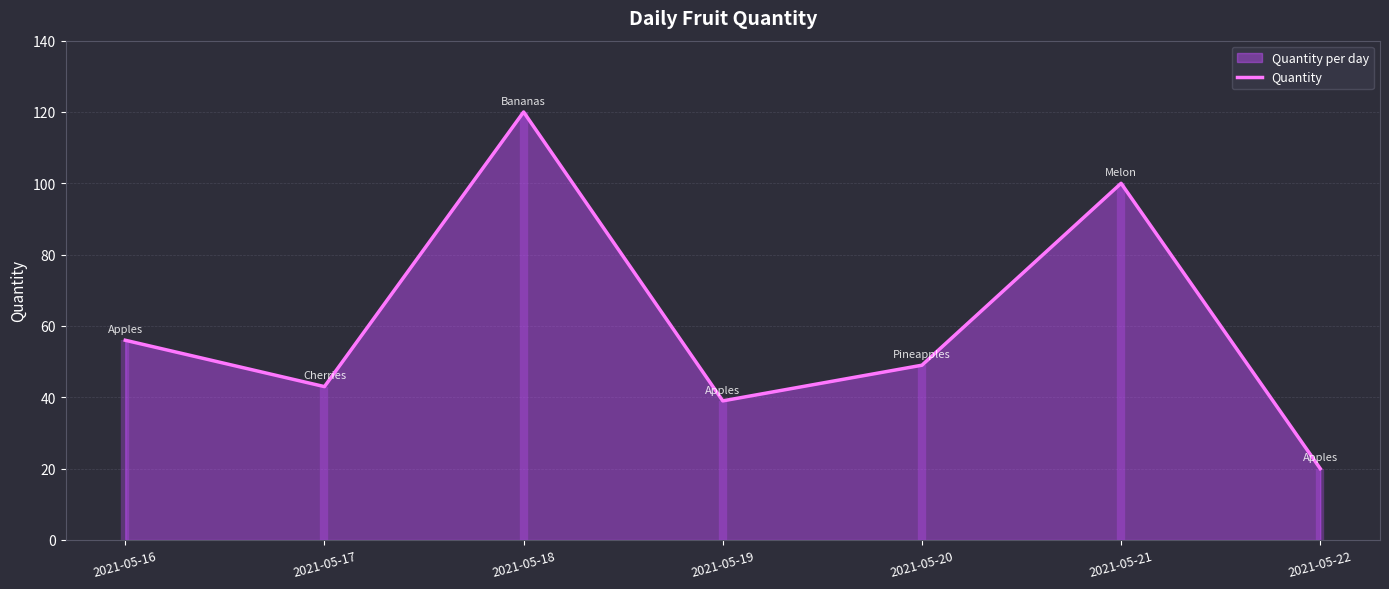

List the labels in order of value, smallest first.

2021-05-22, 2021-05-19, 2021-05-17, 2021-05-20, 2021-05-16, 2021-05-21, 2021-05-18